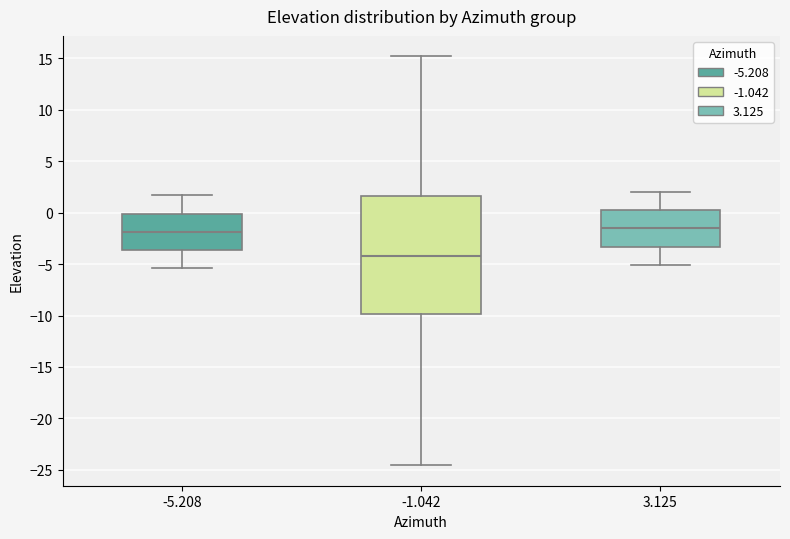

Comparing the boxes themselves (not the whiskers), which one is the tallest?

-1.042